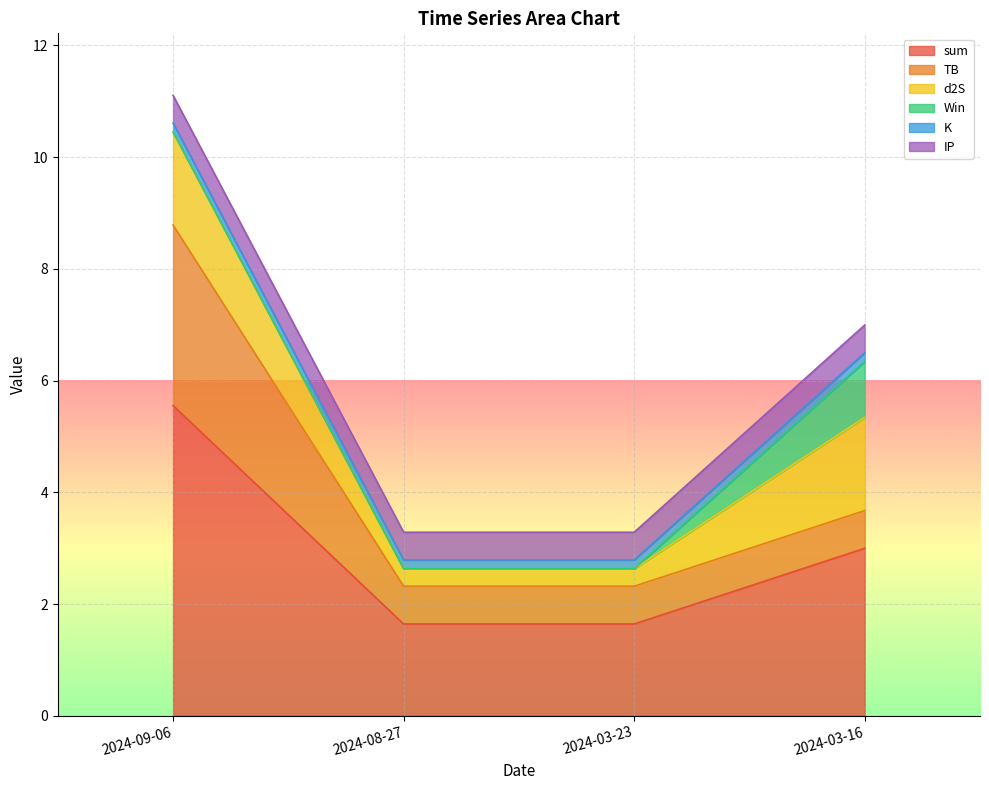

Reading right to left, list all the values displayed in this chart.

sum: 3.0	1.6	1.6	5.6
TB: 0.7	0.7	0.7	3.2
d2S: 1.7	0.3	0.3	1.7
Win: 1.0	0.0	0.0	0.0
K: 0.2	0.2	0.2	0.2
IP: 0.5	0.5	0.5	0.5